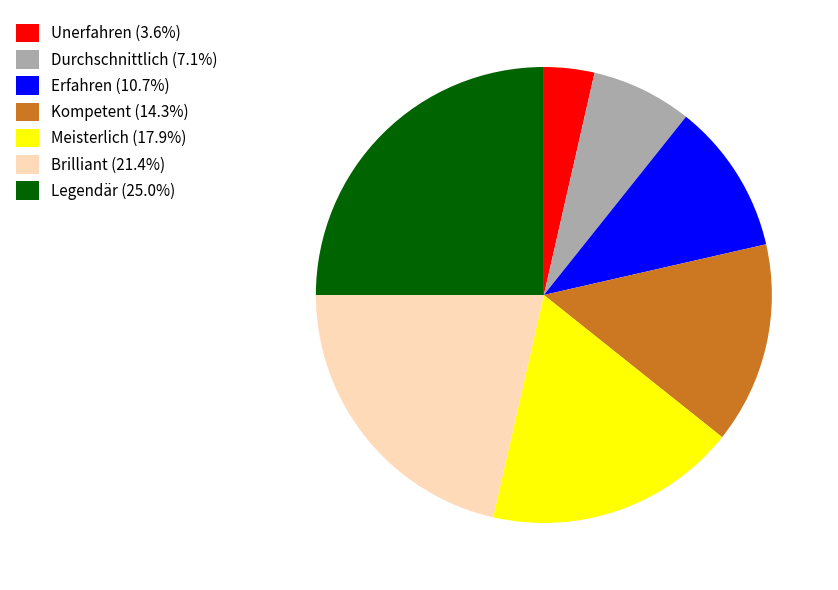

Does Unerfahren (3.6%) represent more than half of the total?

No